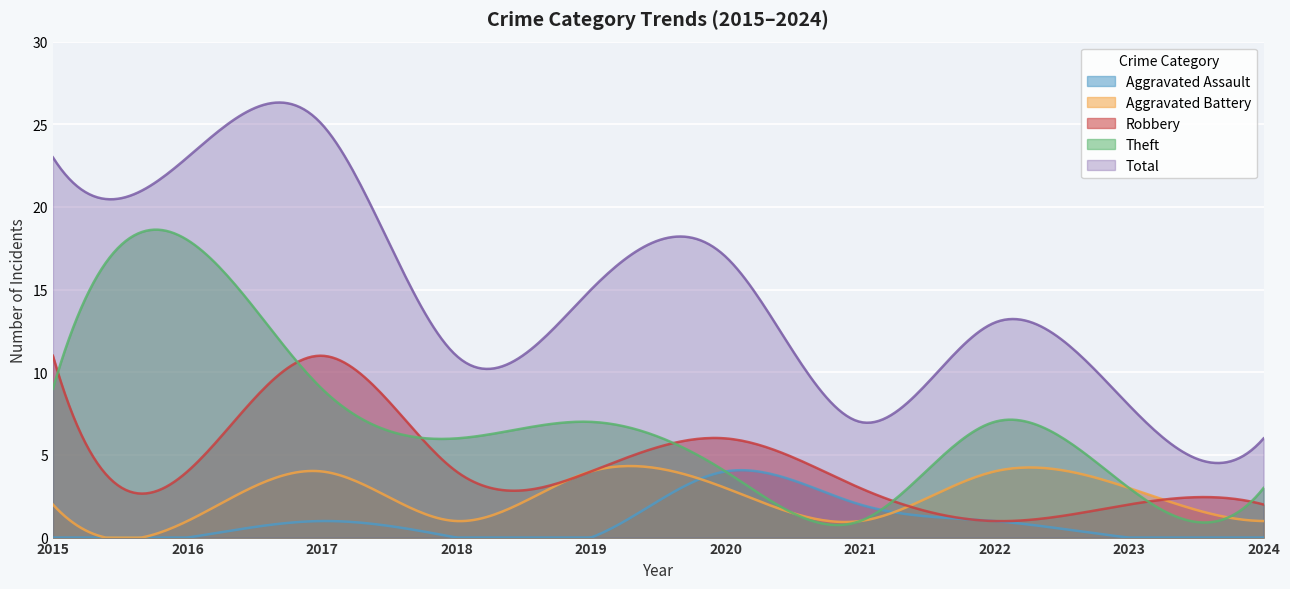

At 2021, list the series in order from largest to smallest.

Total, Robbery, Aggravated Assault, Aggravated Battery, Theft